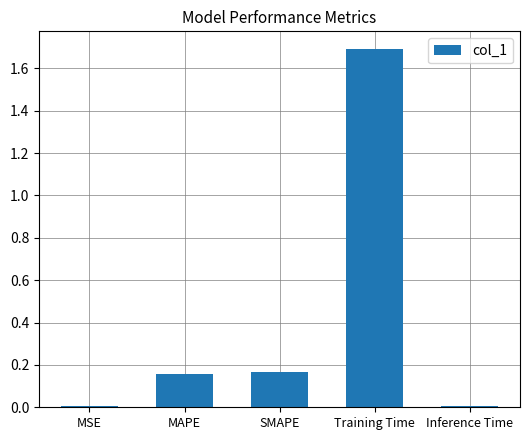

Is it true that the value at MAPE is 0.1?

False